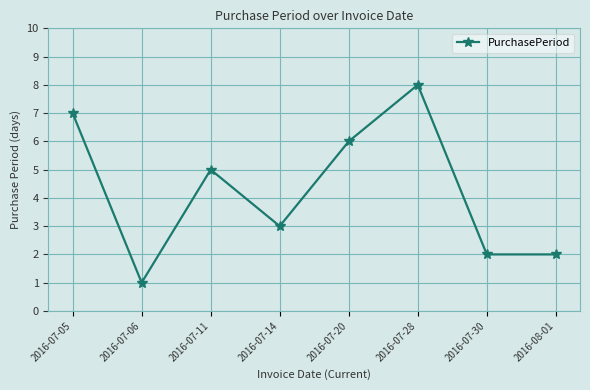

What is the change in value from 2016-07-06 to 2016-07-28?

+7